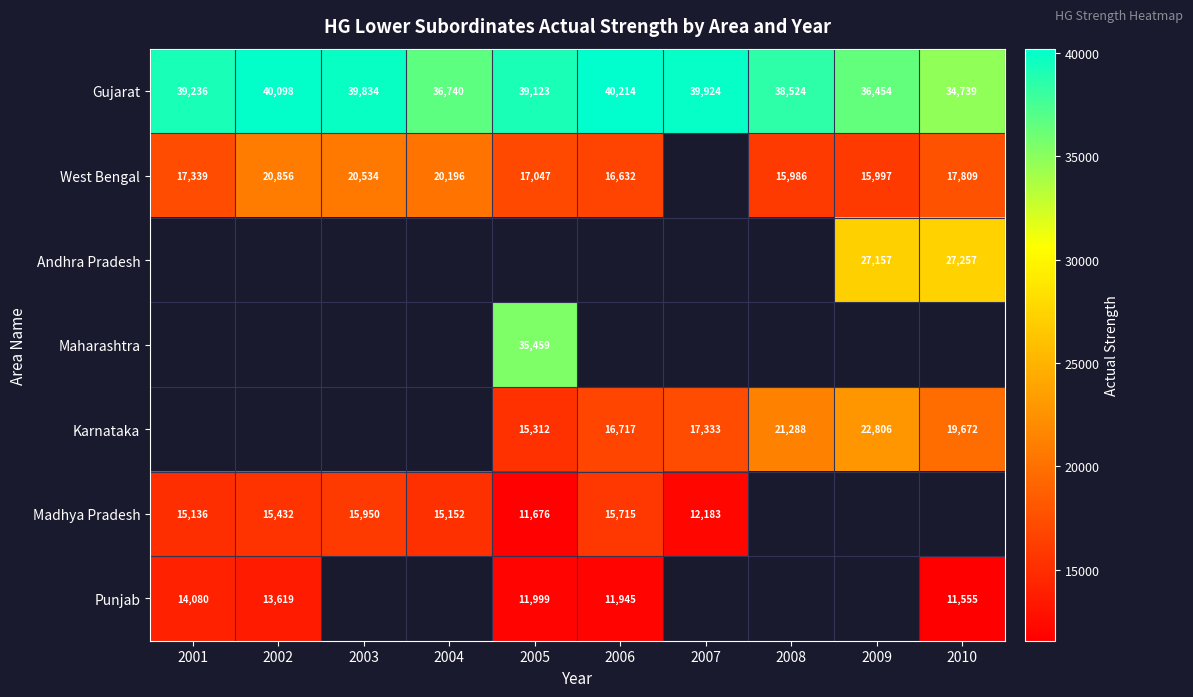

Is the value of Madhya Pradesh at 2005 greater than the value of West Bengal at 2009?

No